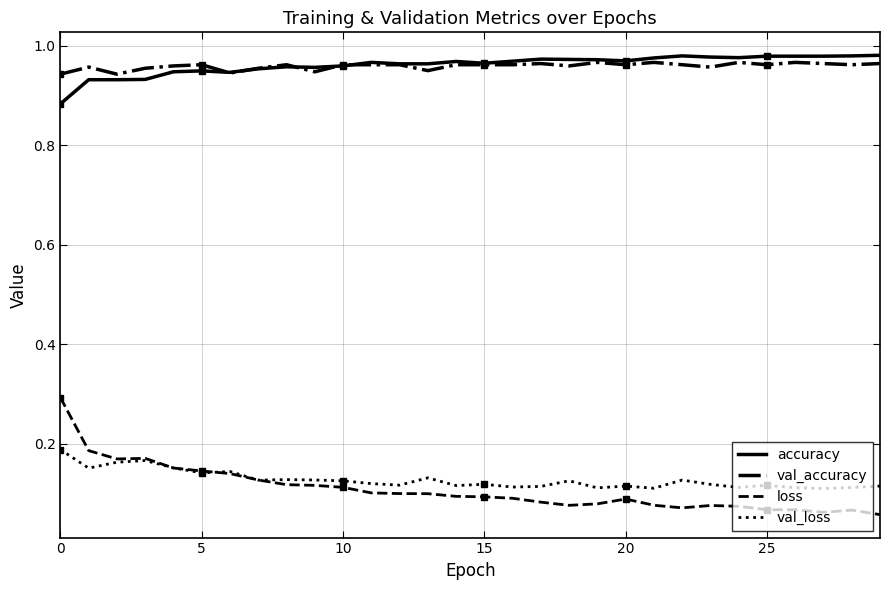

Between 16 and 25, which series saw the biggest shift?

loss